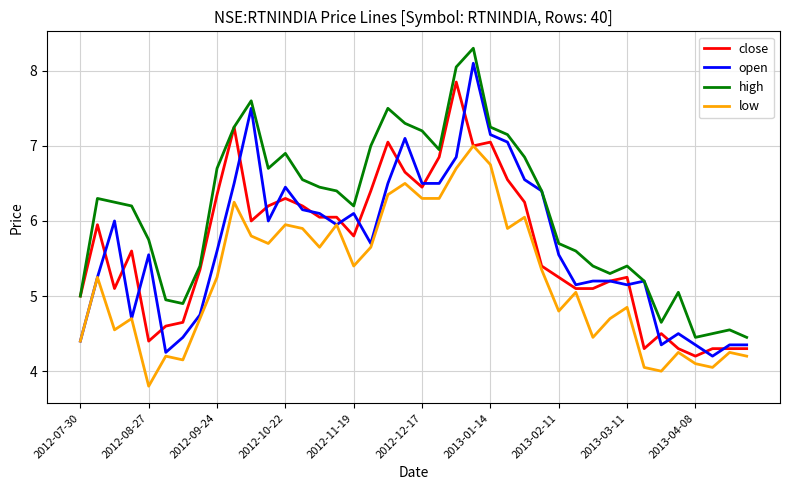

List the series in order of their peak value, highest first.

high, open, close, low